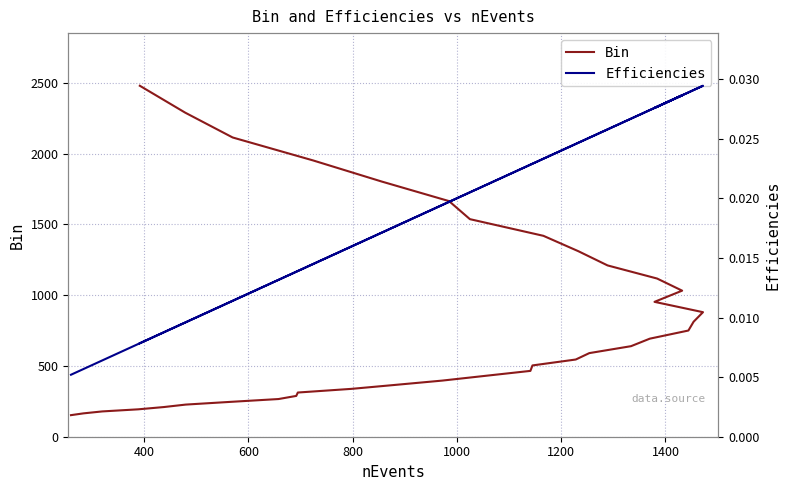

The value of Efficiencies at 14 is 0.0. True or false?

False